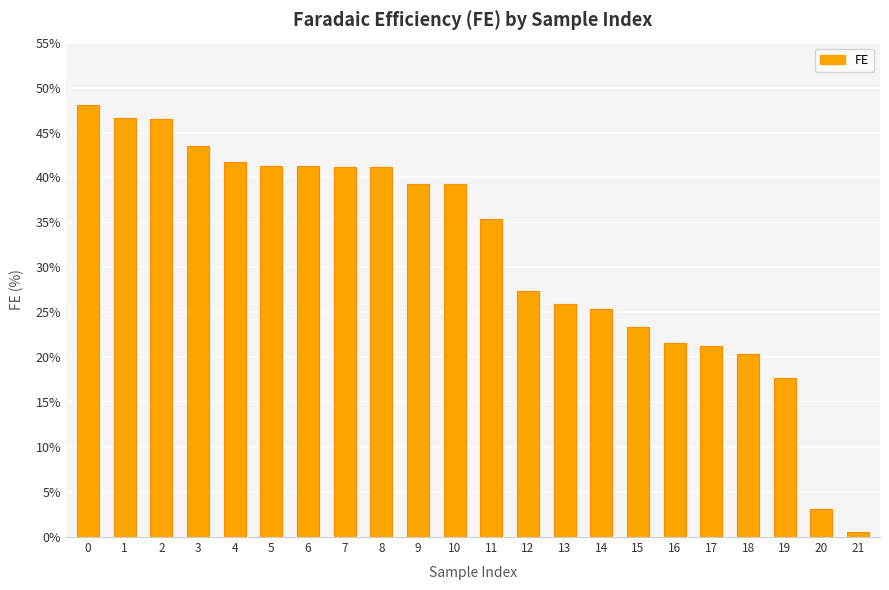

What is the change in value from 14 to 19?

-7.7